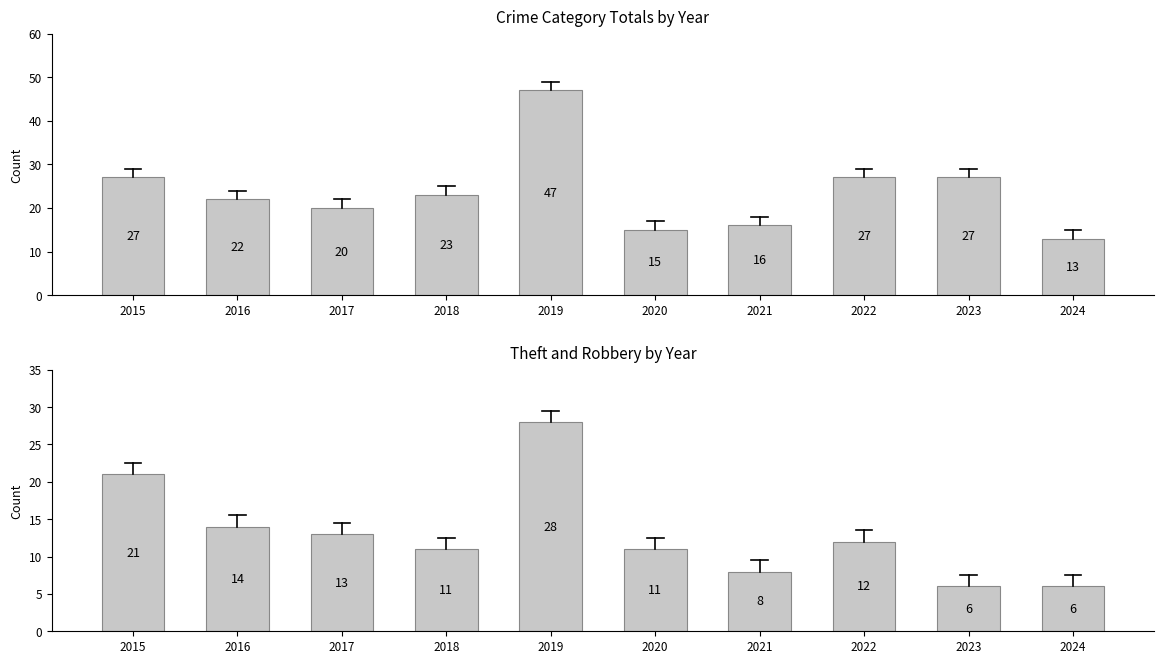

True or false: Total has a value of 7 at 2023.

False